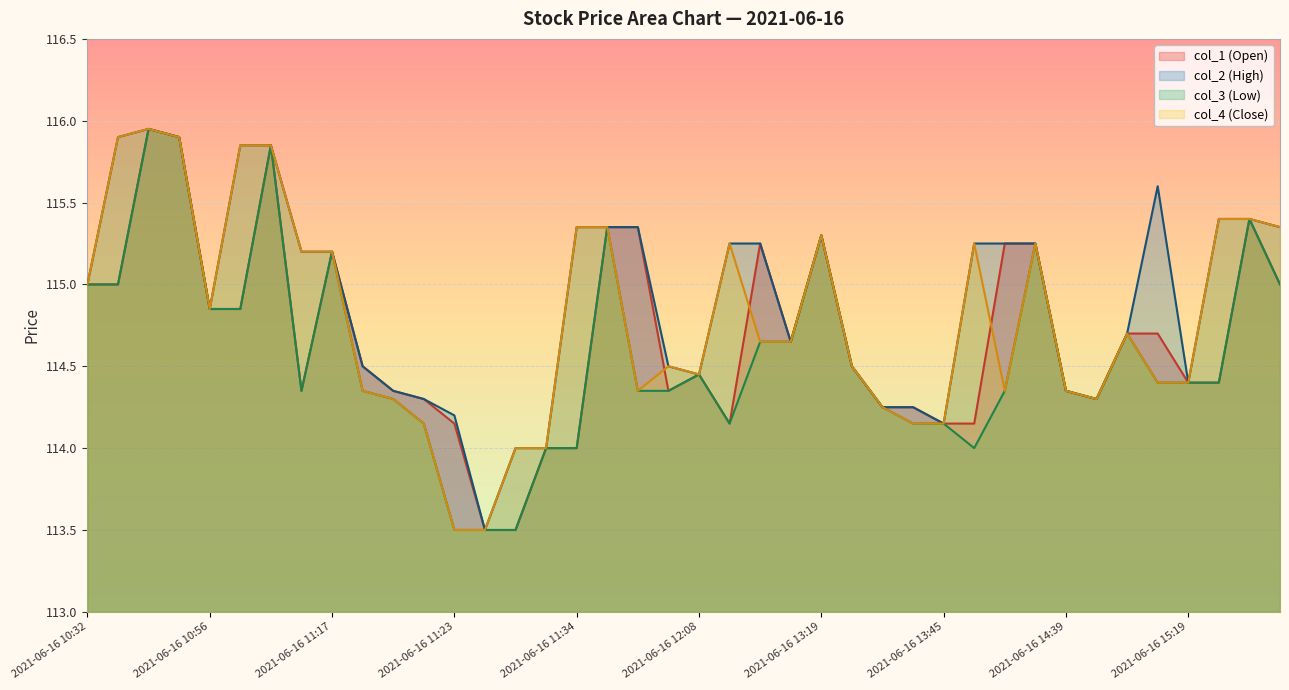

How many distinct data groups are displayed?

4